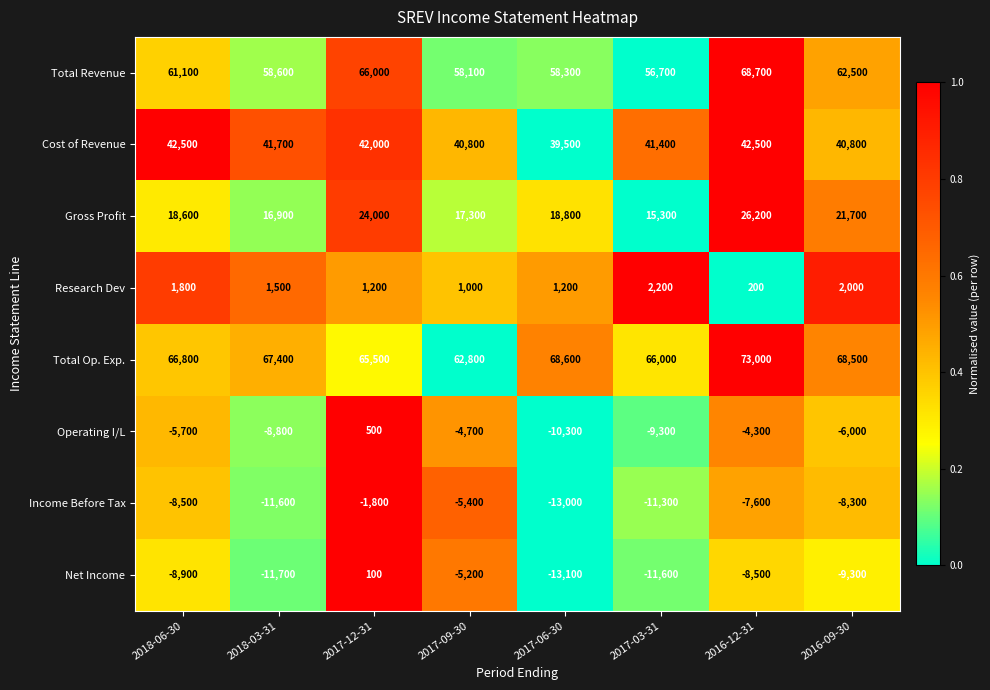

What is the difference between the Total Op. Exp. values at 2017-06-30 and 2018-03-31?

1200